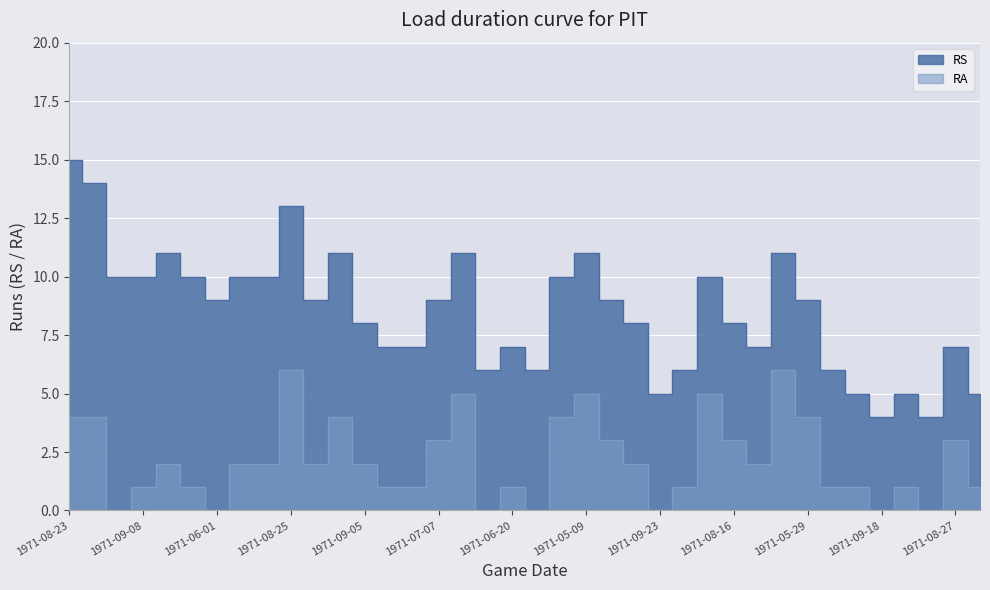

At how many categories does at least one series exceed 14?

1